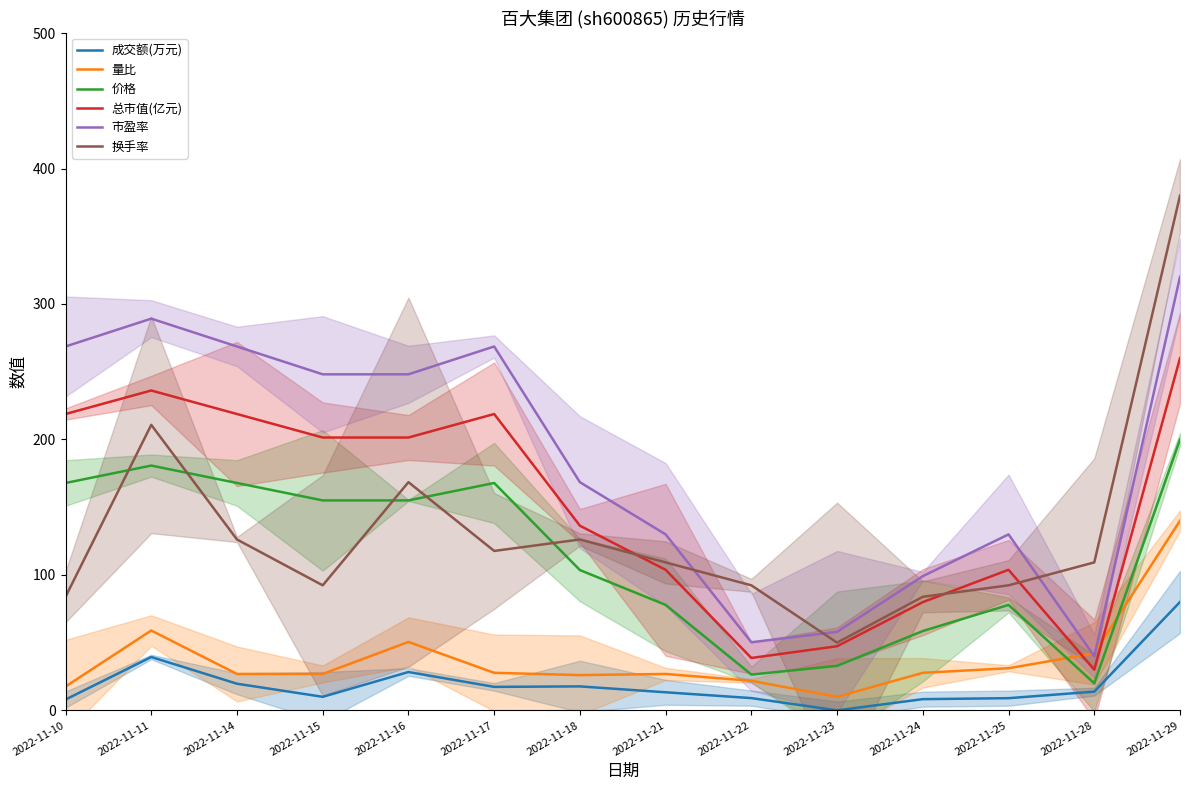

List the series in order of their peak value, lowest first.

成交额(万元), 量比, 价格, 总市值(亿元), 市盈率, 换手率